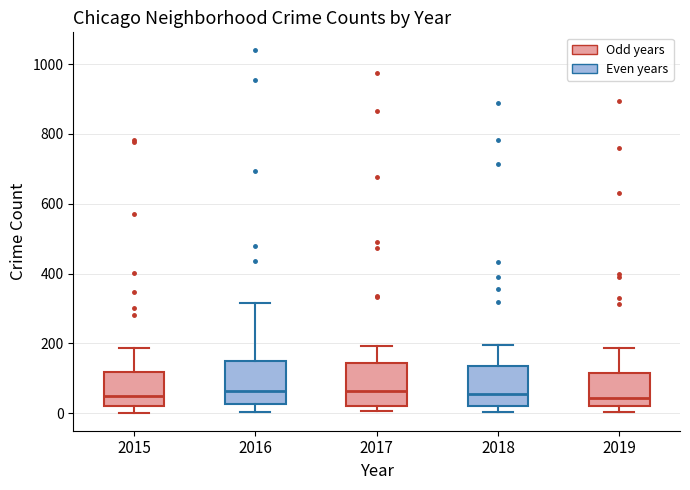

Where does the upper whisker of the box at x = 2019 end on the y-axis? The values are not printed on the chart, so give them approximately, as read against the axis.

180